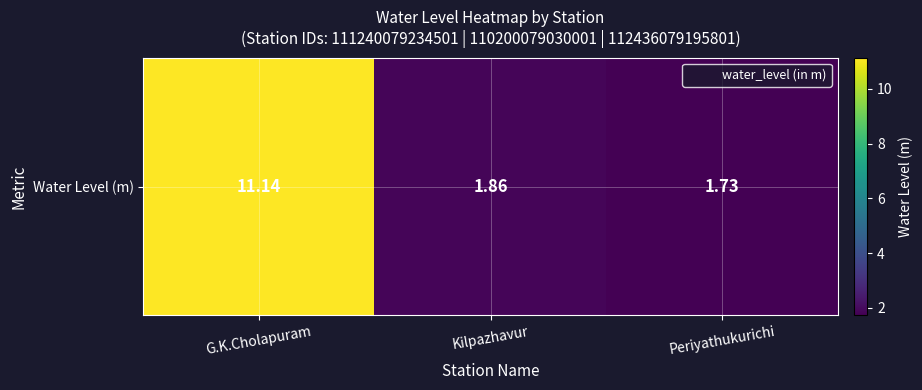

Between Kilpazhavur and G.K.Cholapuram, which is larger?

G.K.Cholapuram